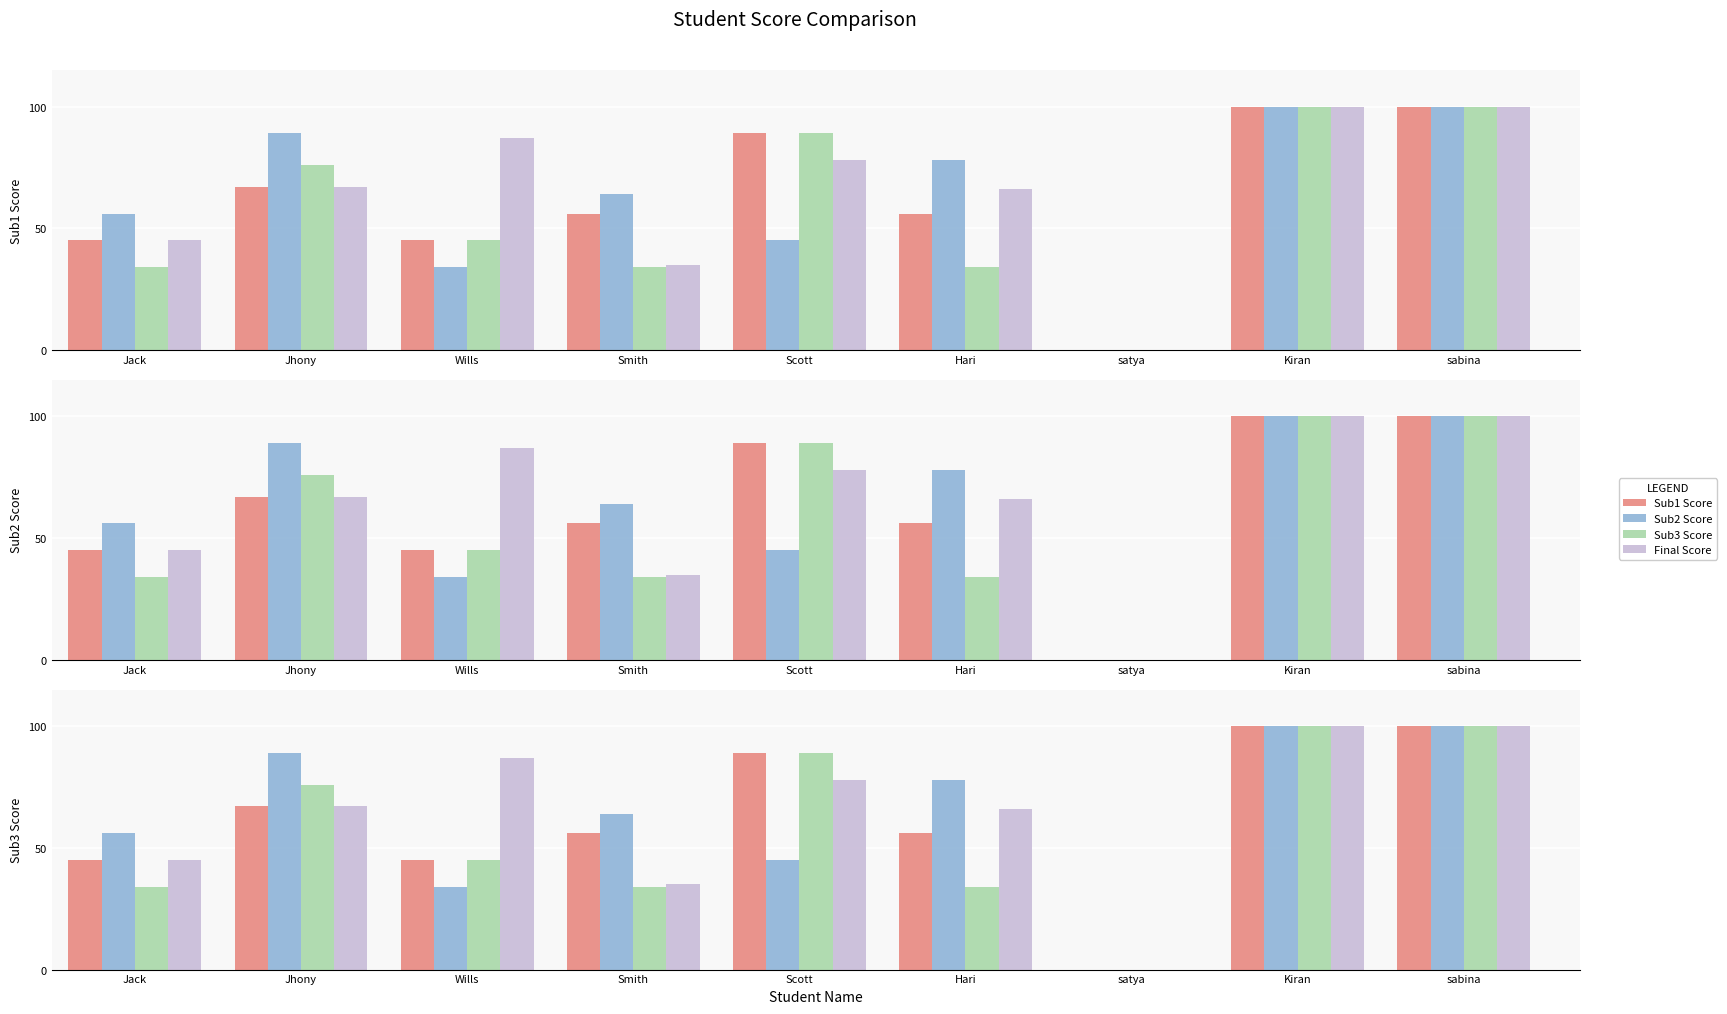

Which series changed the most between Smith and Kiran?

Sub3 Score